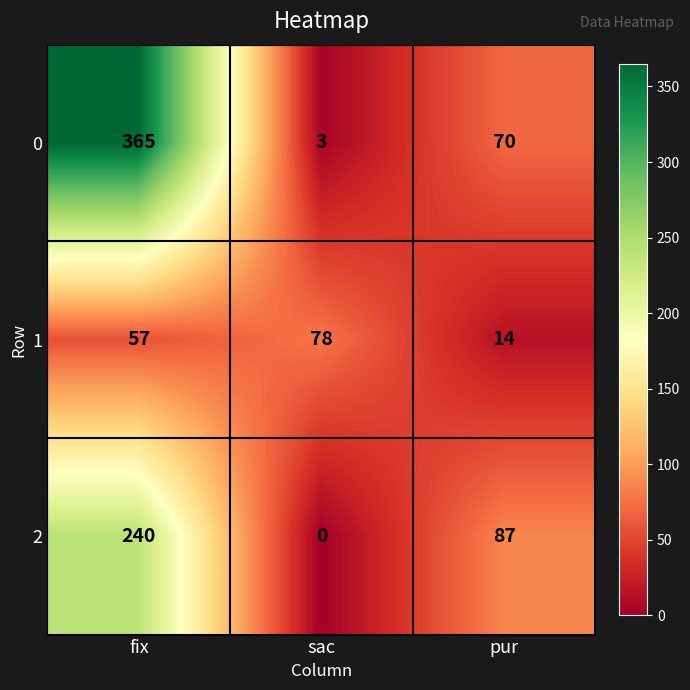

How many 1 values are between 14 and 78?

3